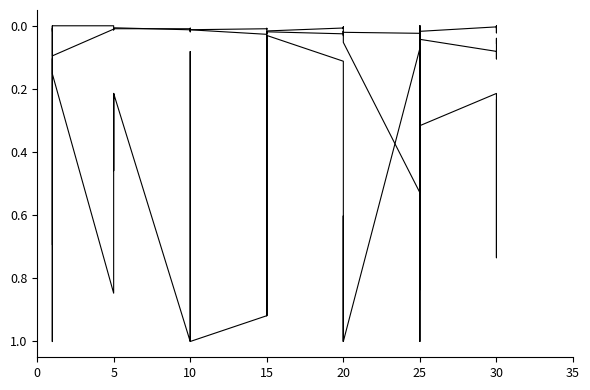

Which series has the largest range (max minus min)?

Leve Gil